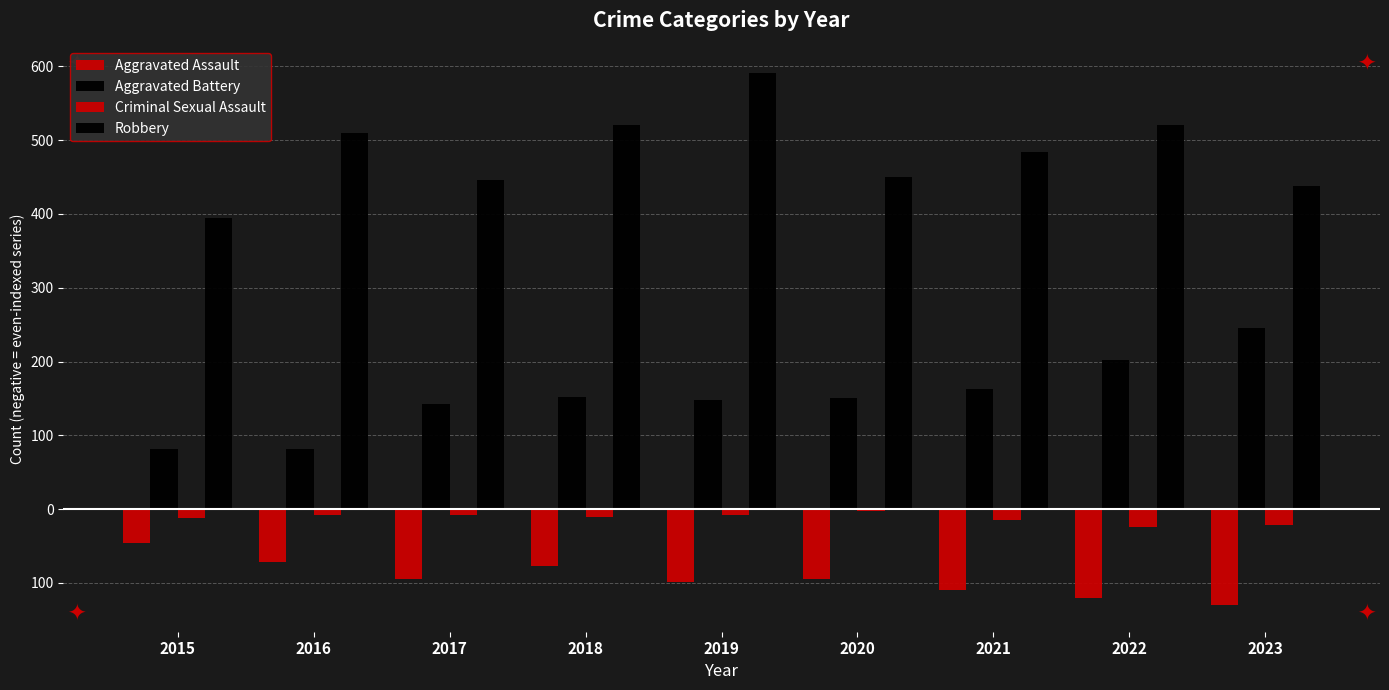

What is the difference between the Criminal Sexual Assault values at 2015 and 2017?

4